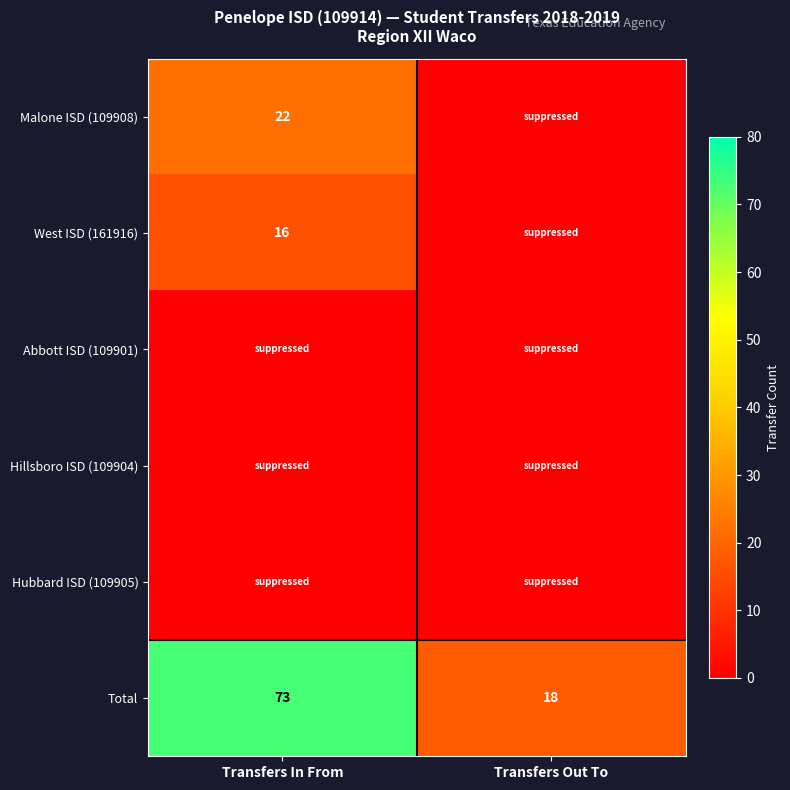

What is the spread (max minus min) of values at Transfers Out To?

18